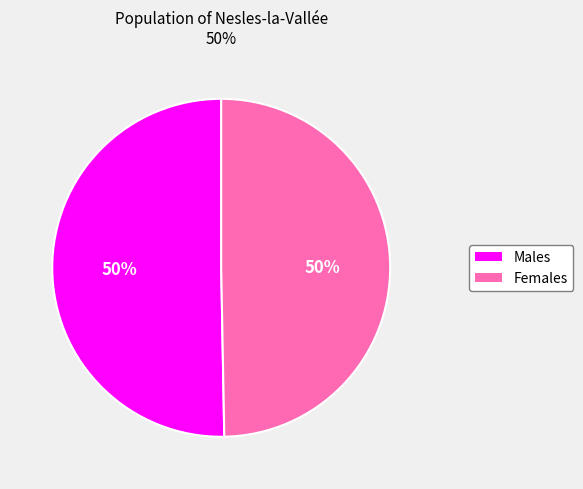

To the nearest percent, what is the average slice percentage?

50%